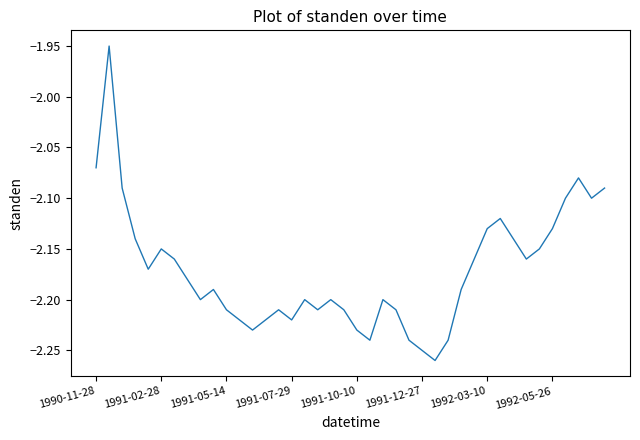

Count the number of categories in the chart.

40